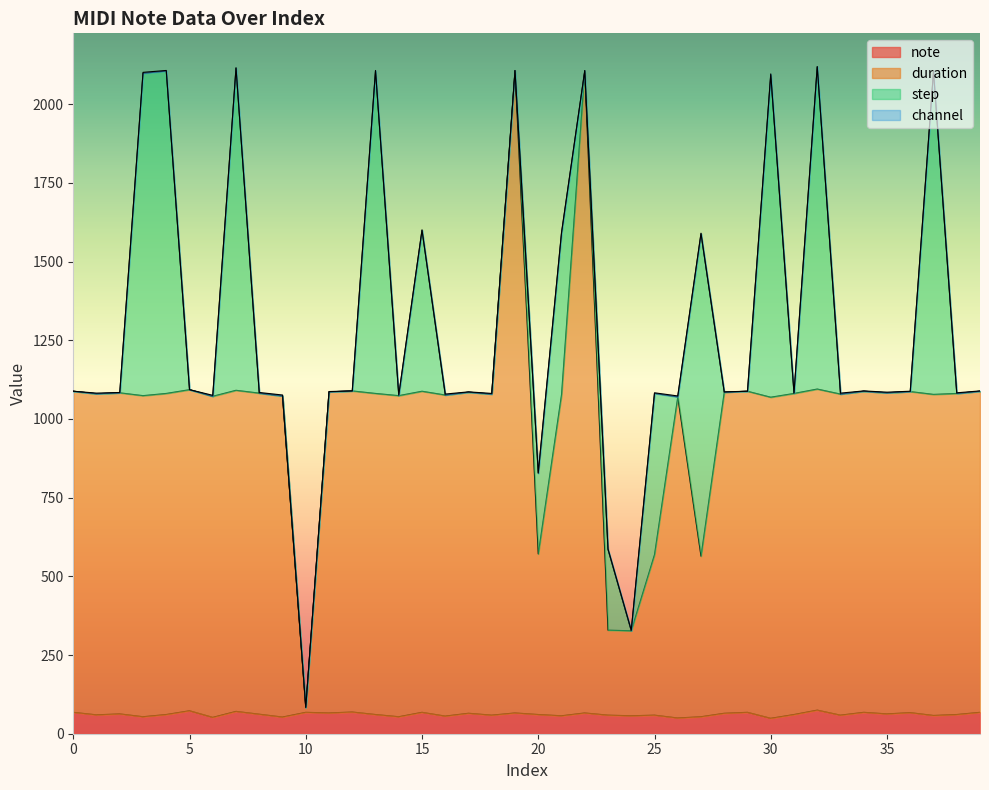

What is the highest value of the note series?

75